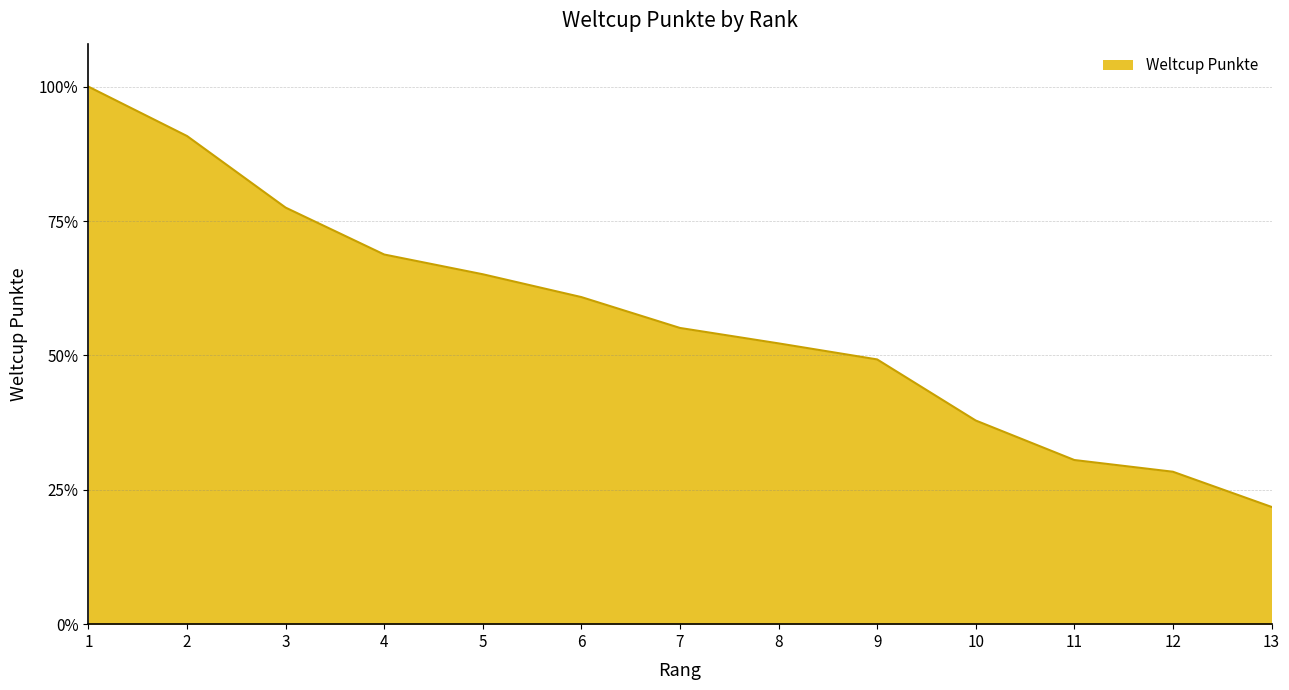

What is the sum of all values?

6430